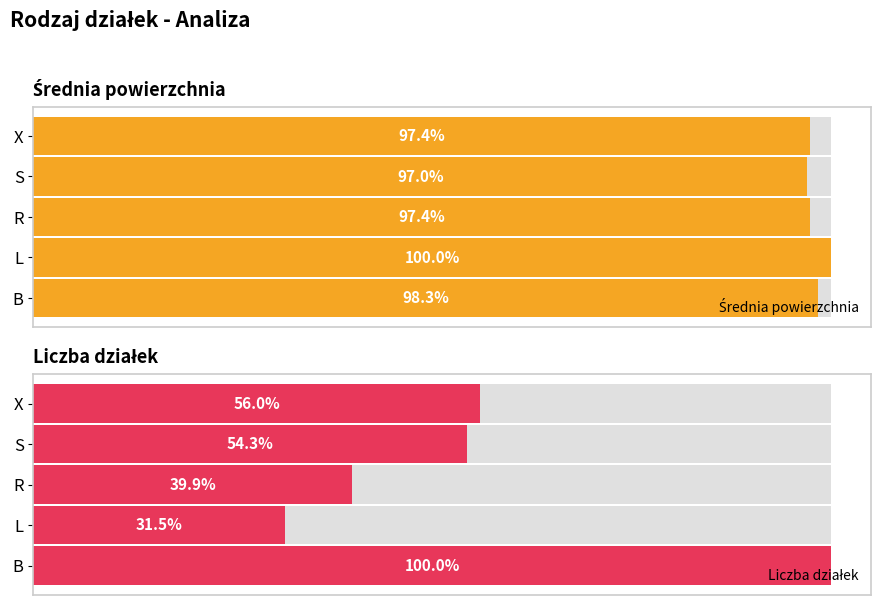

Are the bars horizontal?

Yes